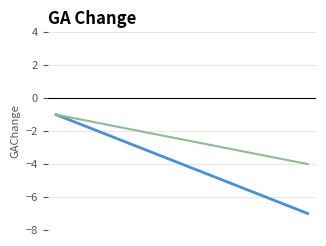

What is the maximum value shown in the chart?

-1.0